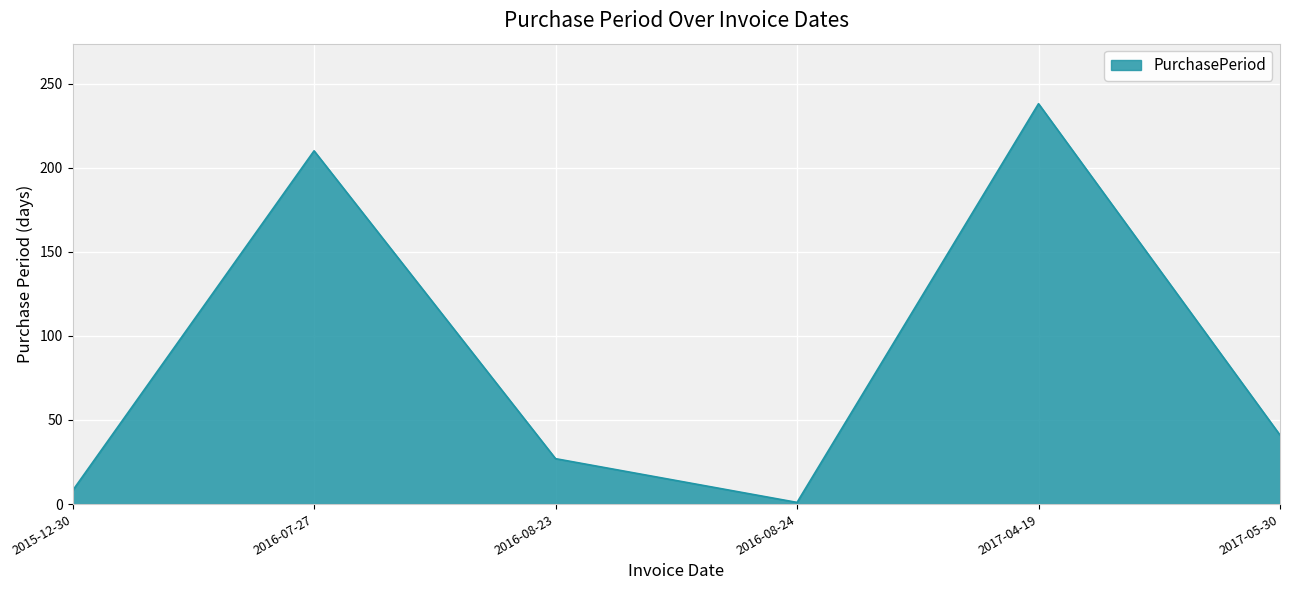

What is the average value?

88